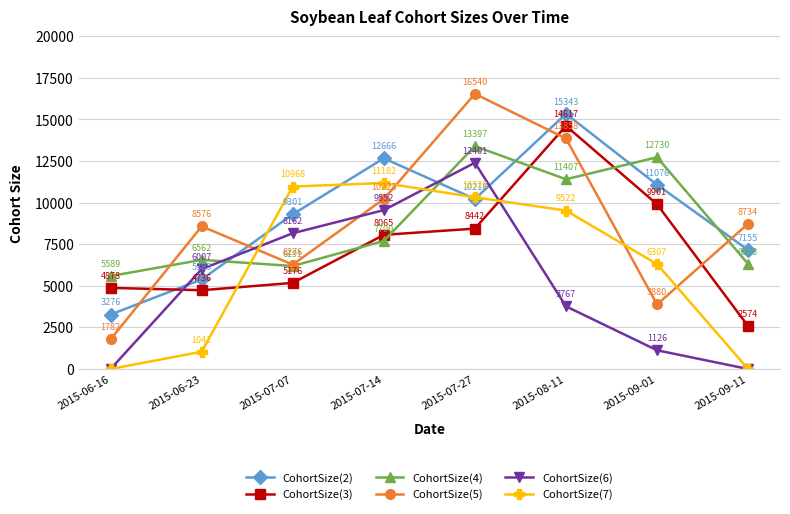

Which series has the largest total across all categories?

CohortSize(2)